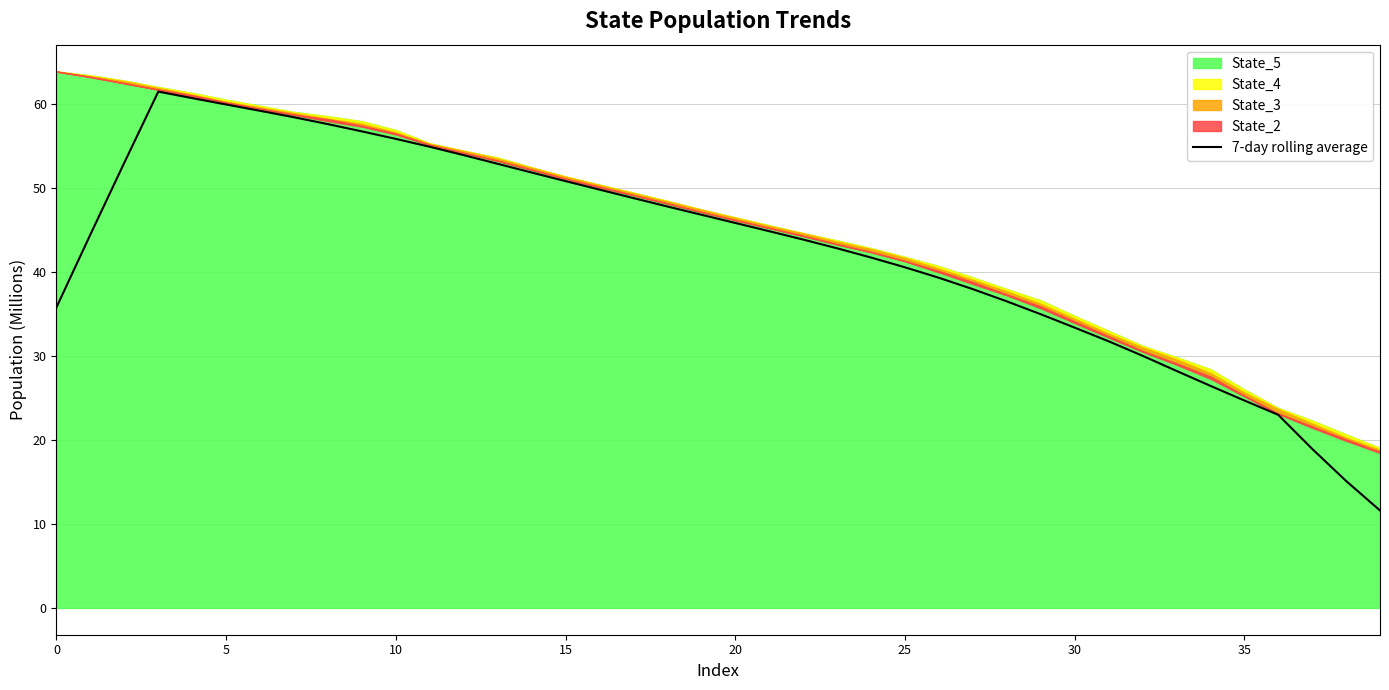

What is the ratio of the value at 17 to the value at 32?

1.6